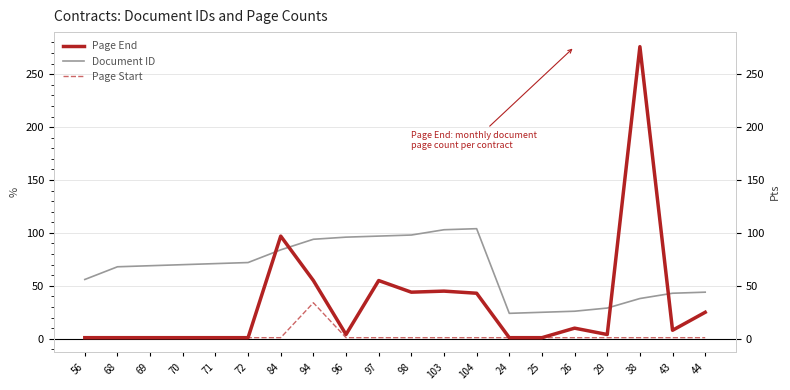

List the series in order of their overall mean, lowest first.

Page Start, Page End, Document ID